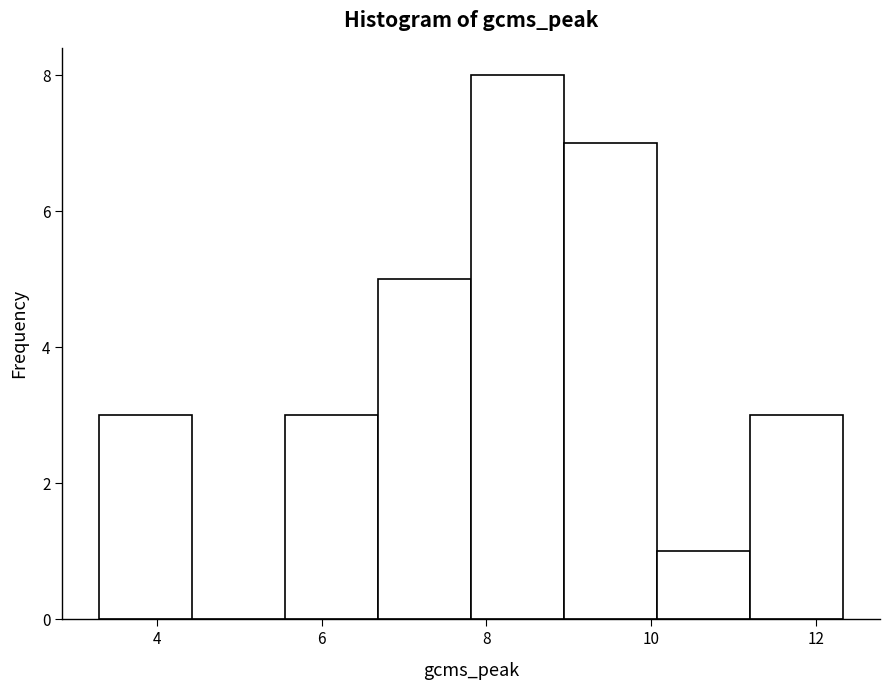

Over which range of the x-axis is the bar tallest?

7.8 to 9.0